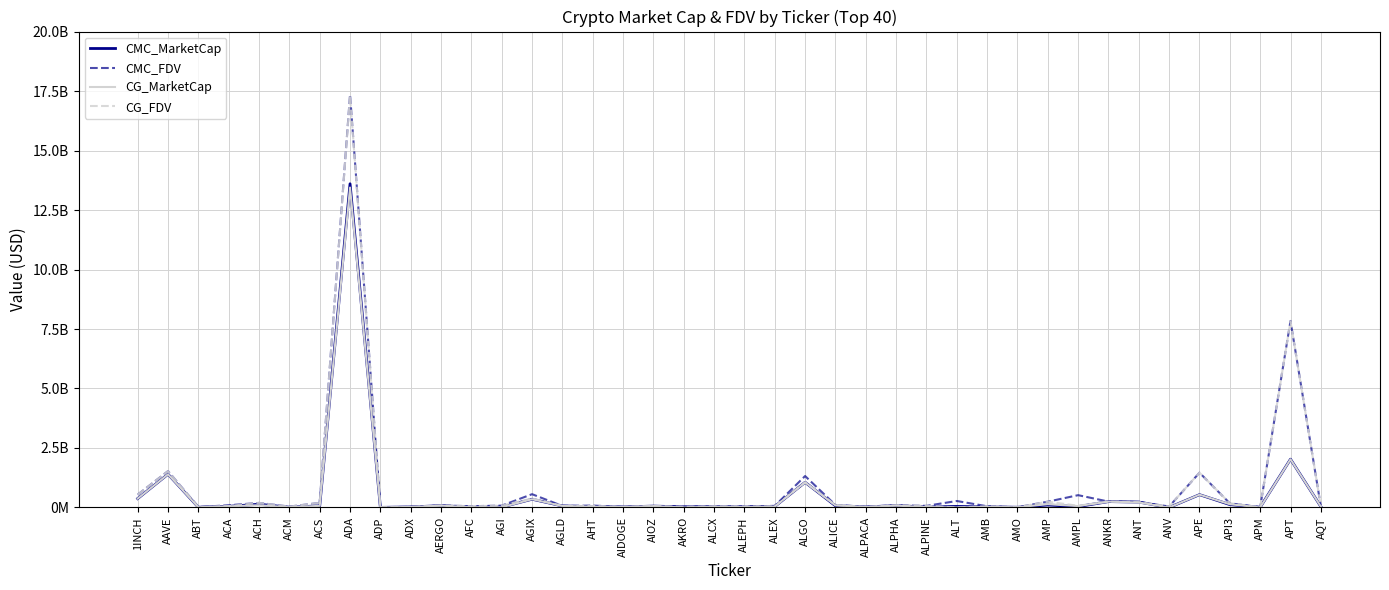

After their last crossing, which series has the higher values: CMC_FDV or CG_MarketCap?

CMC_FDV